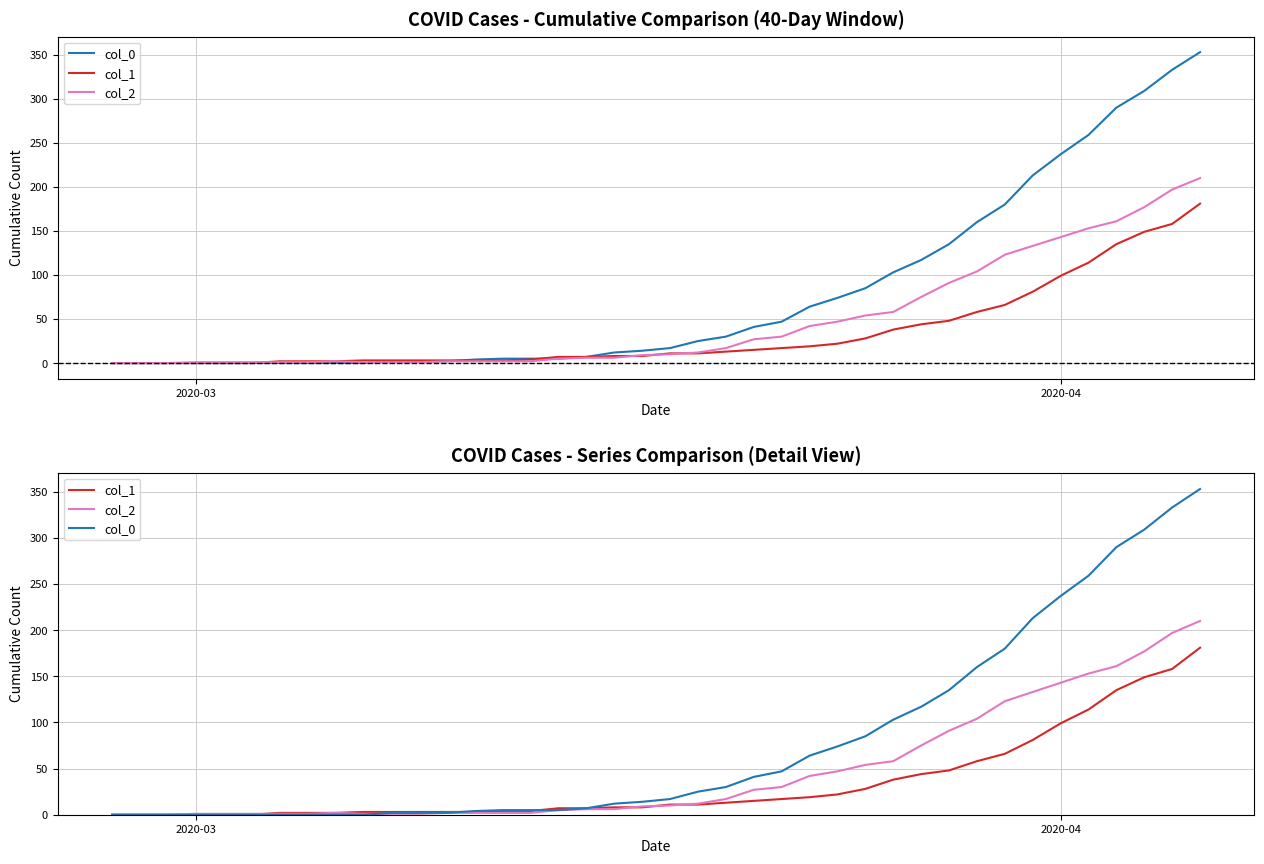

In col_2, how many points are higher than both neighbors (excluding endpoints)?

1